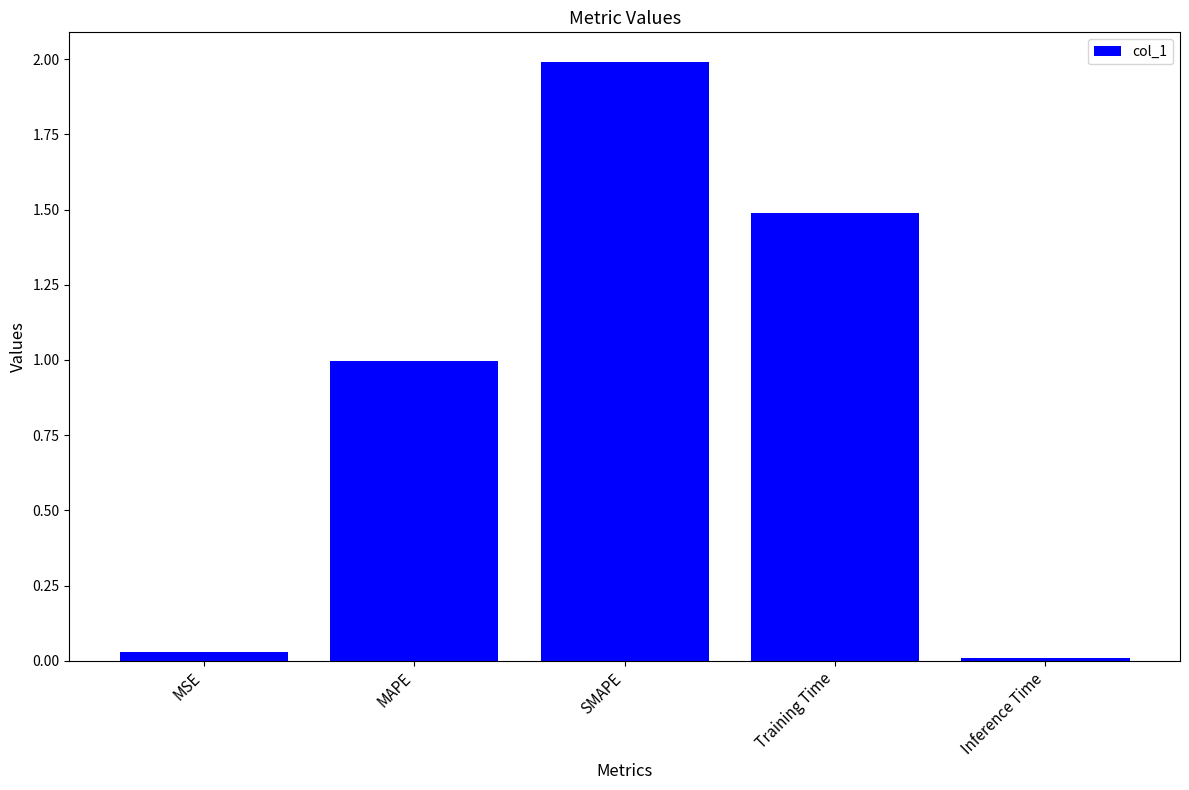

What is the average value?

0.9